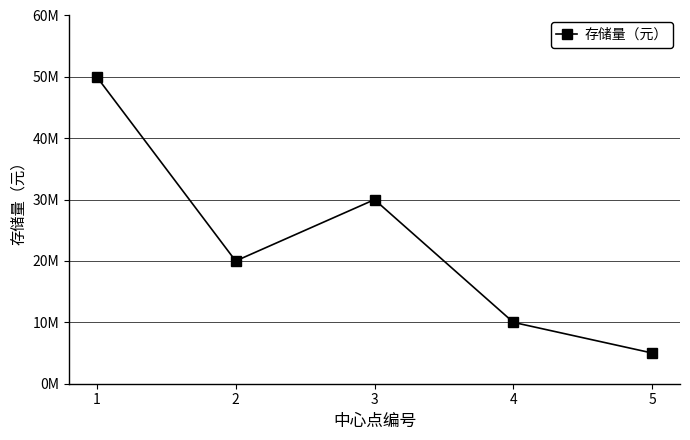

What is the change in value from 1 to 2?

-30000000